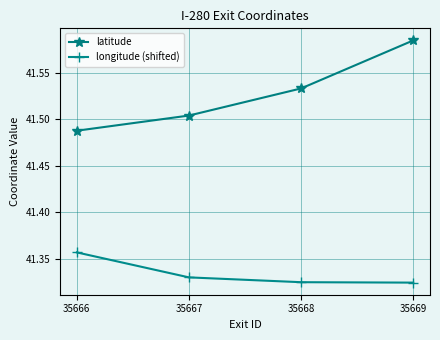

What is the difference between the highest and lowest values at 35669?

0.3